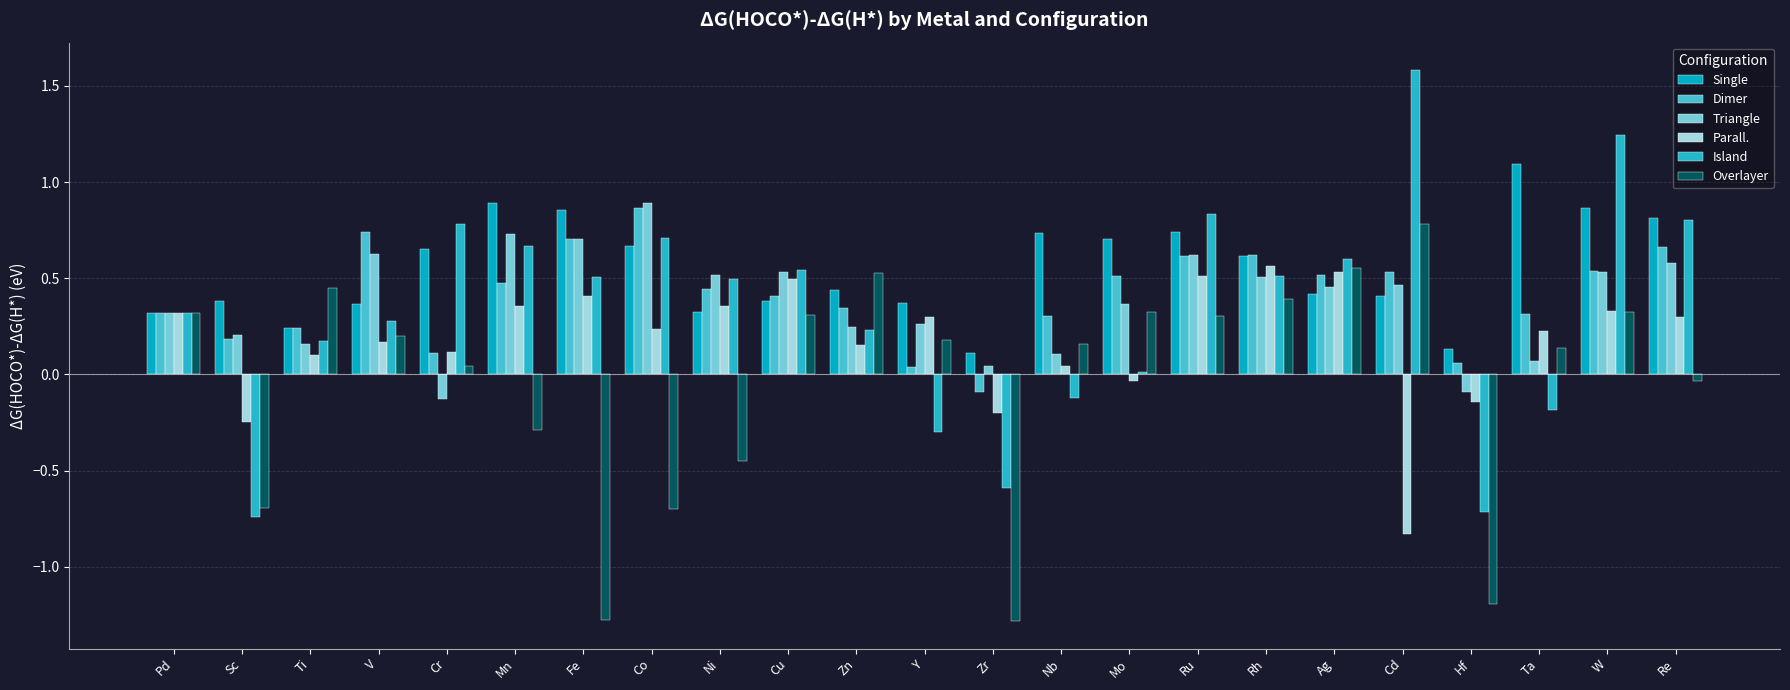

What is the difference between the maximum and minimum values in the Island series?

2.3